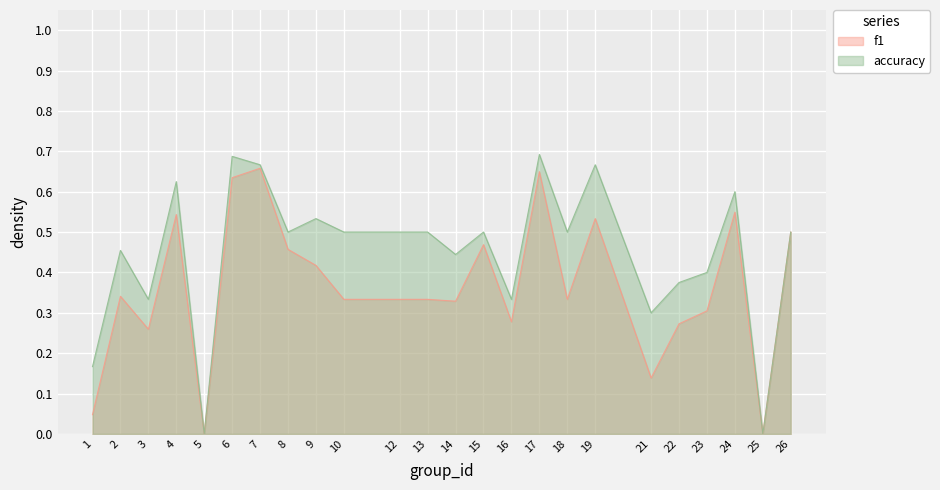

How many interior local valleys does the f1 series have?

7